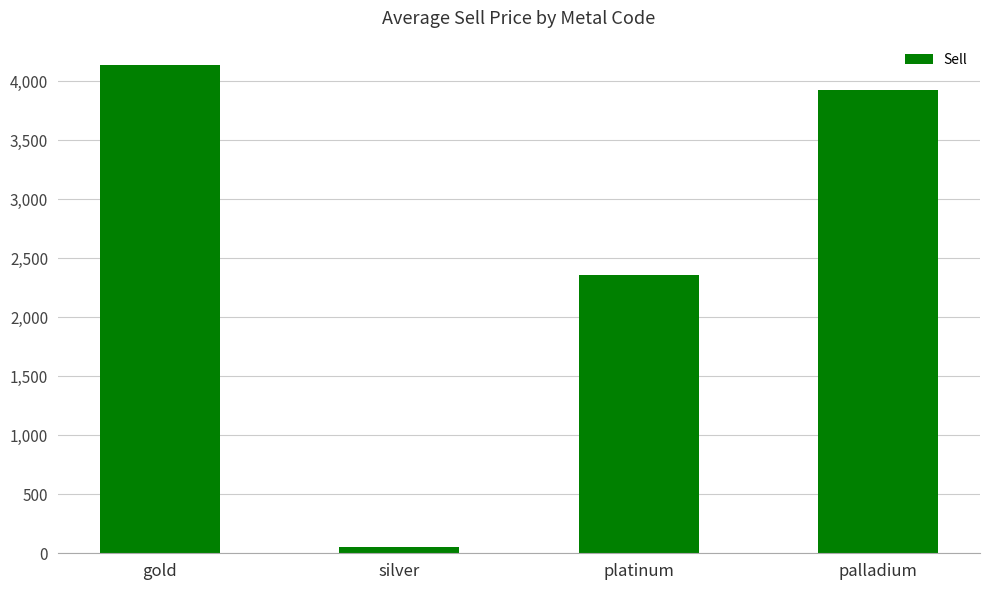

At which label is the value closest to 2095?

platinum